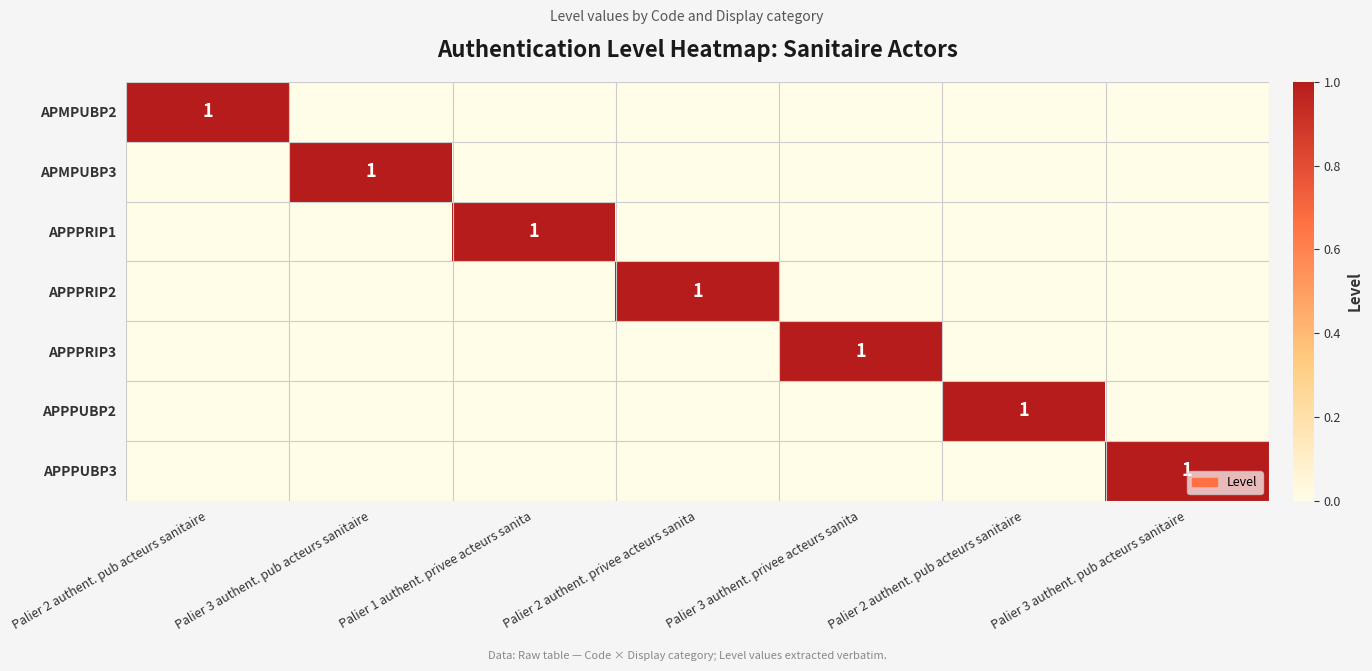

Rank the series by their maximum value, from lowest to highest.

APMPUBP2, APMPUBP3, APPPRIP1, APPPRIP2, APPPRIP3, APPPUBP2, APPPUBP3